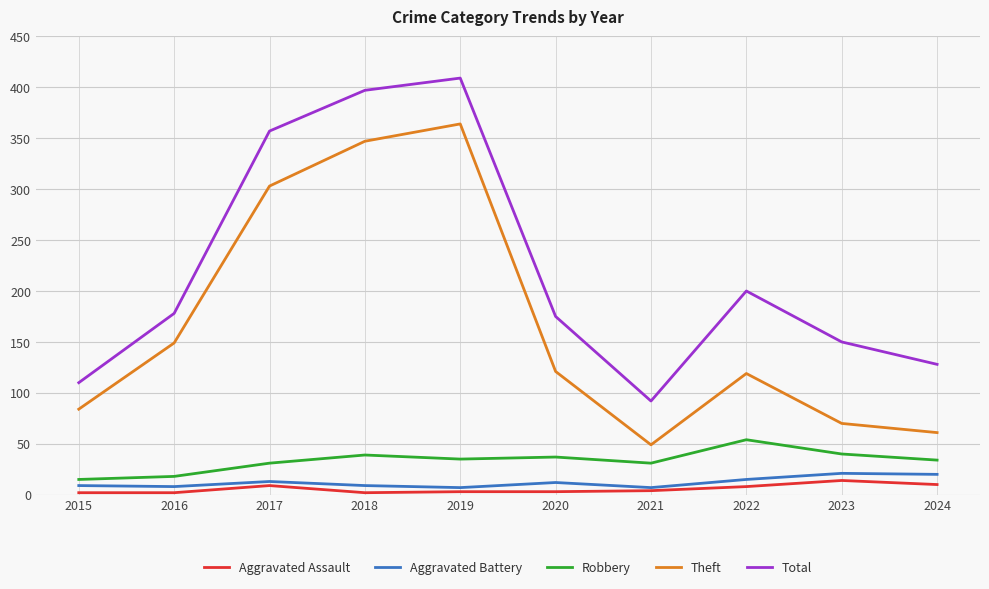

True or false: Total and Aggravated Assault intersect in this chart.

False